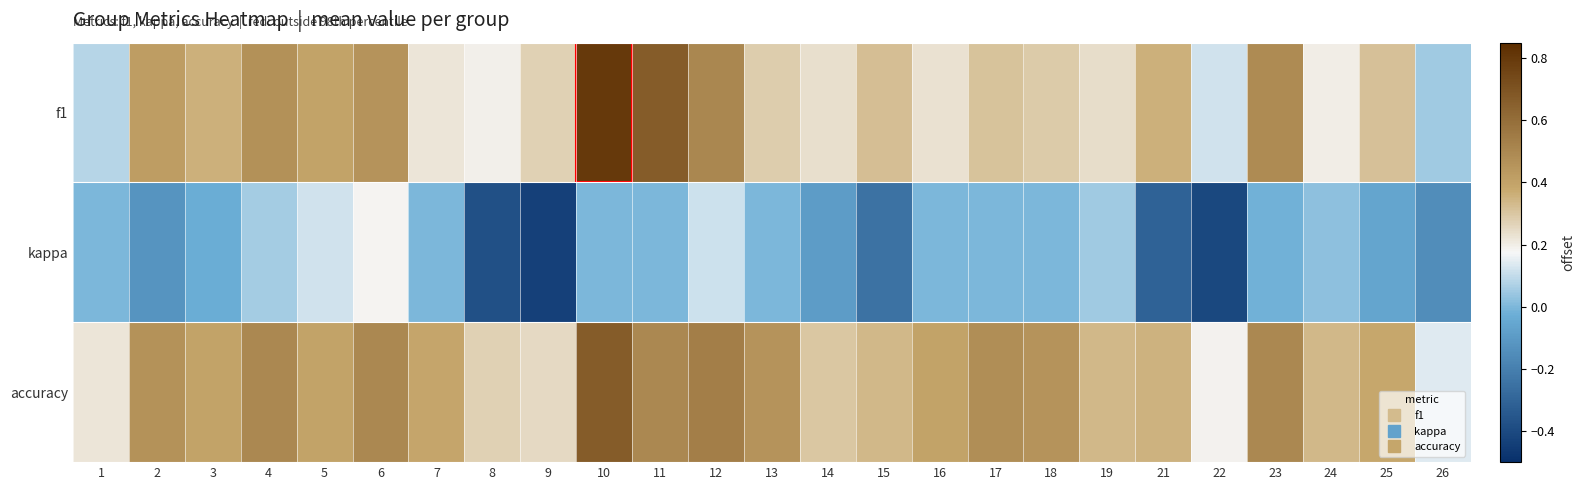

Reading right to left, list all the values displayed in this chart.

f1: 26=0.1	25=0.3	24=0.2	23=0.5	22=0.1	21=0.4	19=0.2	18=0.3	17=0.3	16=0.2	15=0.3	14=0.2	13=0.3	12=0.5	11=0.7	10=0.8	9=0.3	8=0.2	7=0.2	6=0.5	5=0.4	4=0.5	3=0.4	2=0.4	1=0.1
kappa: 26=-0.2	25=-0.1	24=0.0	23=-0.0	22=-0.4	21=-0.3	19=0.1	18=0.0	17=0.0	16=0.0	15=-0.2	14=-0.1	13=0.0	12=0.1	11=0.0	10=0.0	9=-0.4	8=-0.4	7=0.0	6=0.2	5=0.1	4=0.1	3=-0.0	2=-0.1	1=0.0
accuracy: 26=0.1	25=0.4	24=0.3	23=0.5	22=0.2	21=0.4	19=0.3	18=0.5	17=0.5	16=0.4	15=0.3	14=0.3	13=0.5	12=0.5	11=0.5	10=0.7	9=0.2	8=0.3	7=0.4	6=0.5	5=0.4	4=0.5	3=0.4	2=0.5	1=0.2